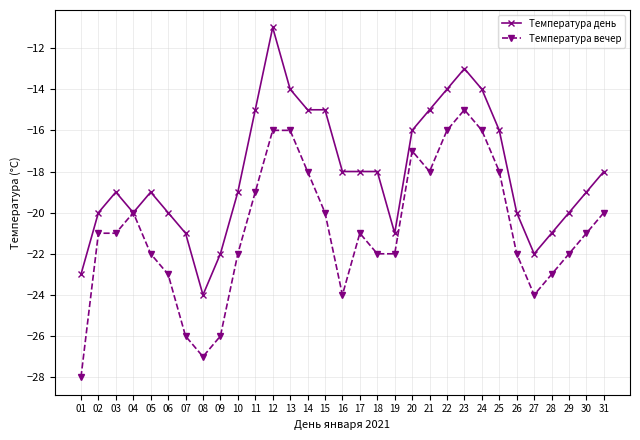

Reading right to left, transcribe all the data shown in this chart.

Температура день: 31=-18	30=-19	29=-20	28=-21	27=-22	26=-20	25=-16	24=-14	23=-13	22=-14	21=-15	20=-16	19=-21	18=-18	17=-18	16=-18	15=-15	14=-15	13=-14	12=-11	11=-15	10=-19	09=-22	08=-24	07=-21	06=-20	05=-19	04=-20	03=-19	02=-20	01=-23
Температура вечер: 31=-20	30=-21	29=-22	28=-23	27=-24	26=-22	25=-18	24=-16	23=-15	22=-16	21=-18	20=-17	19=-22	18=-22	17=-21	16=-24	15=-20	14=-18	13=-16	12=-16	11=-19	10=-22	09=-26	08=-27	07=-26	06=-23	05=-22	04=-20	03=-21	02=-21	01=-28